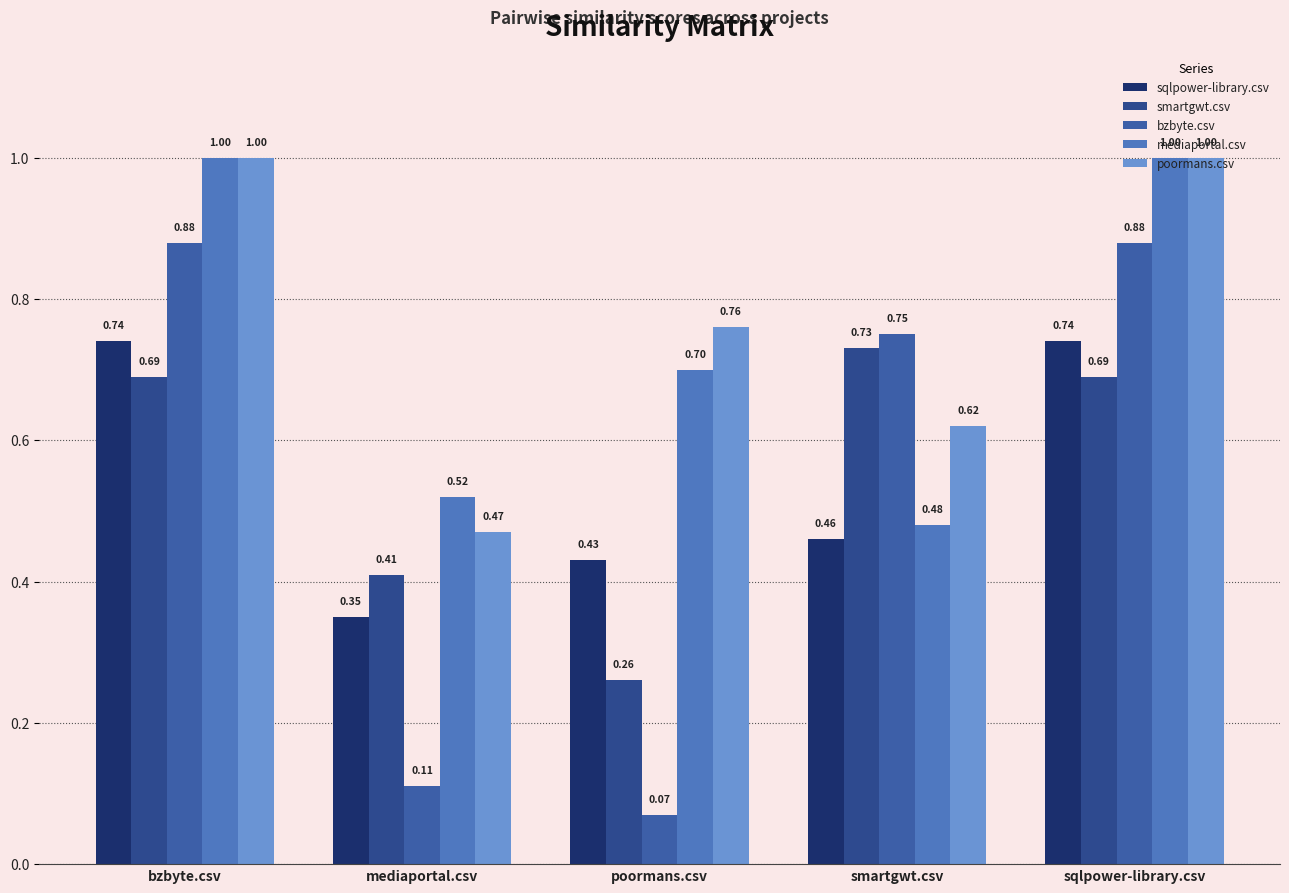

How many categories are shown in the chart?

5